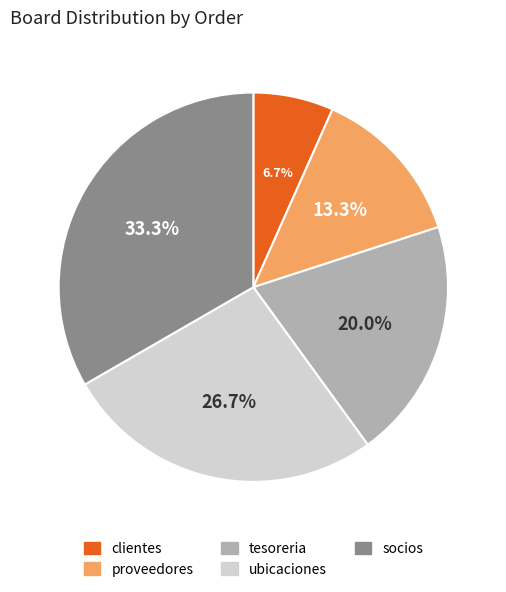

Is there a majority slice in this chart?

No